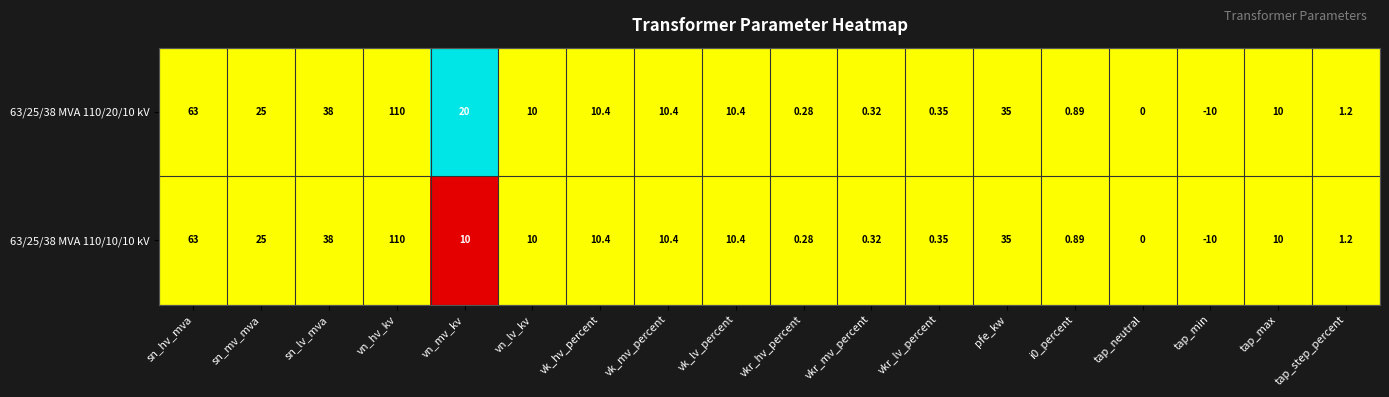

At which category is the sum across all series the highest?

vn_hv_kv